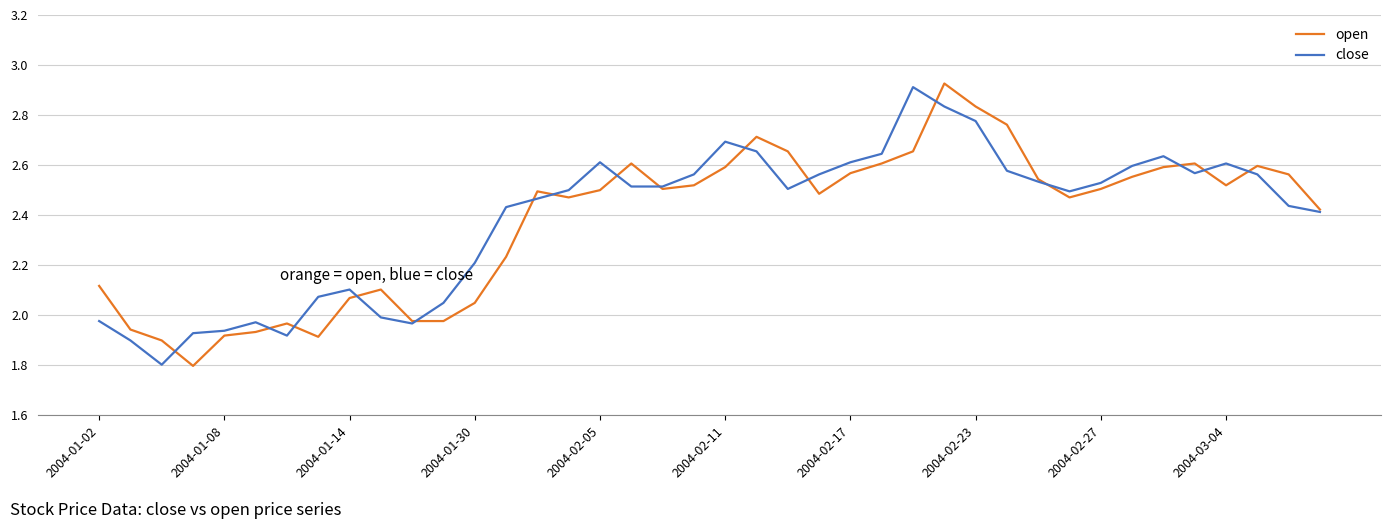

What is the lowest value of the close series?

1.8